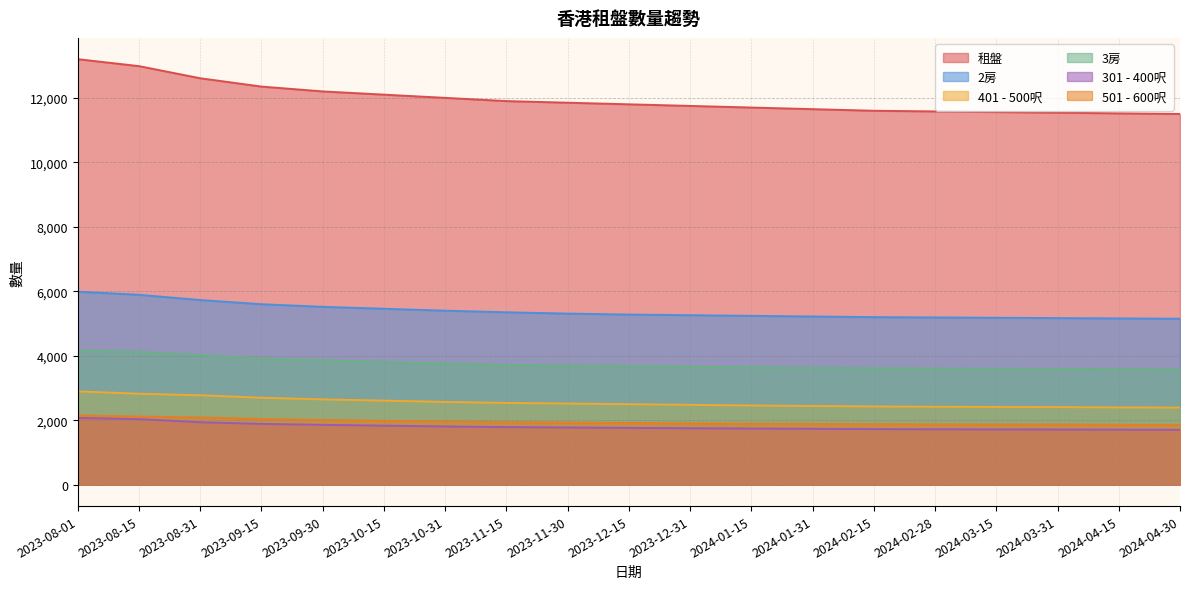

What position from the left is 2024-02-28?

15